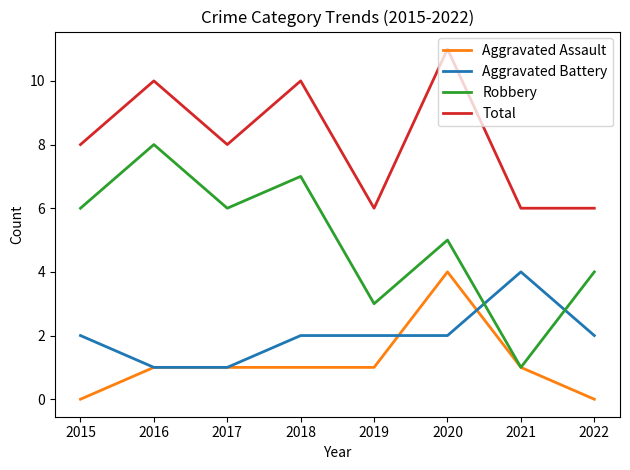

What value does the Robbery series have at 2015?

6